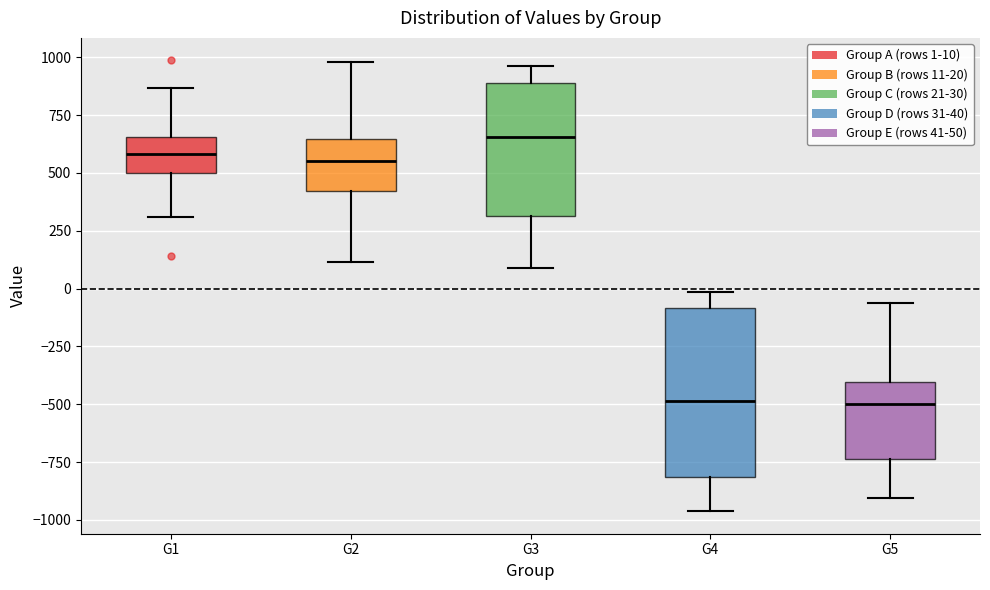

Which box's median line is the highest?

G3